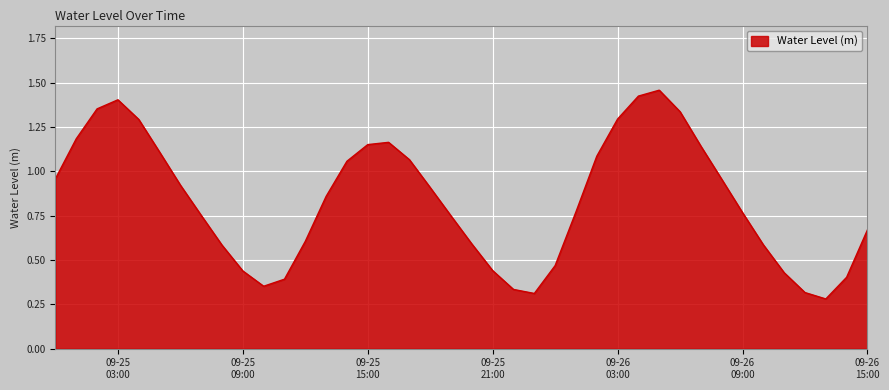

Is this an area chart (filled region under the line)?

Yes